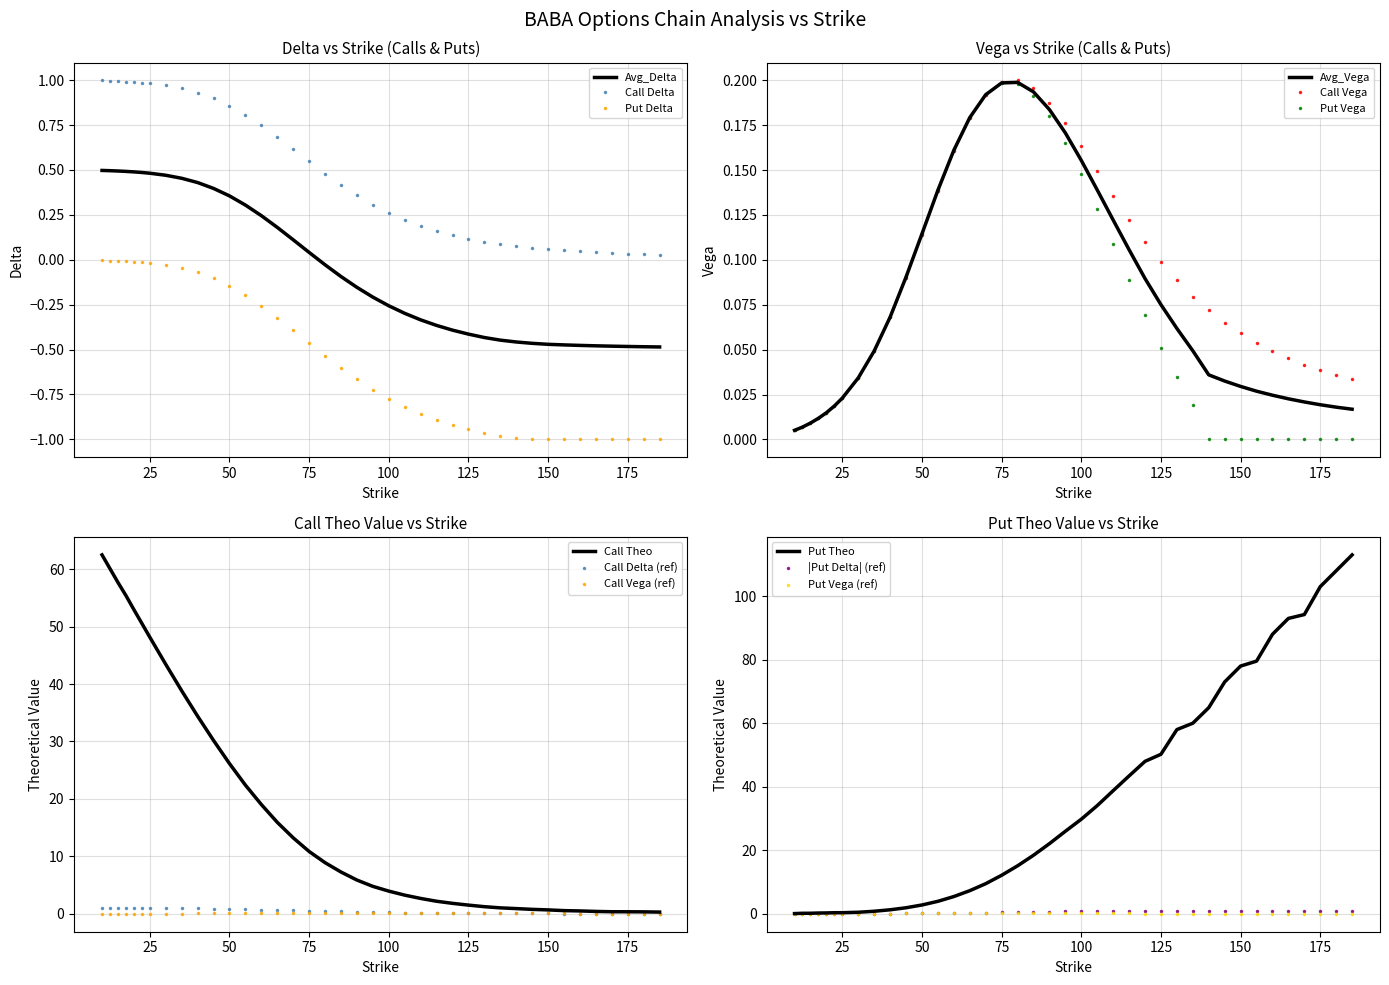

What is the minimum value for theo_P?

0.1